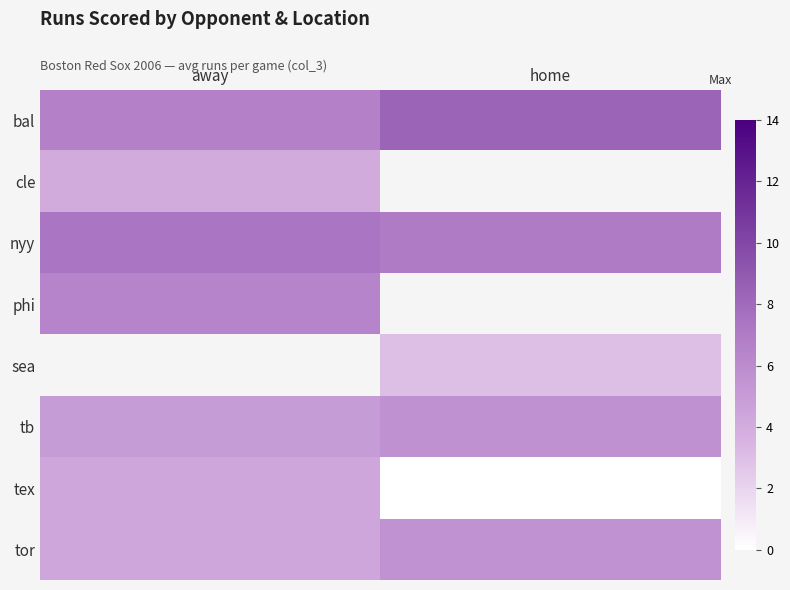

Which has a higher value, home or away?

home